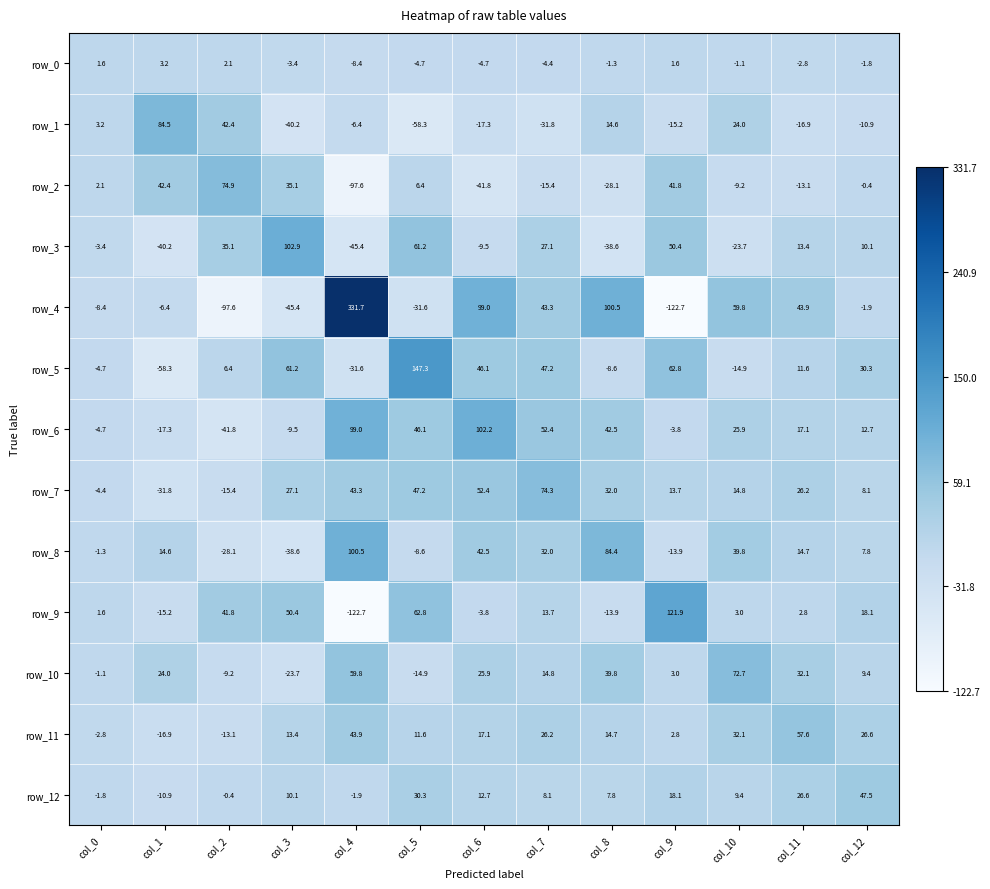

What is the total value across all series at col_11?

213.2